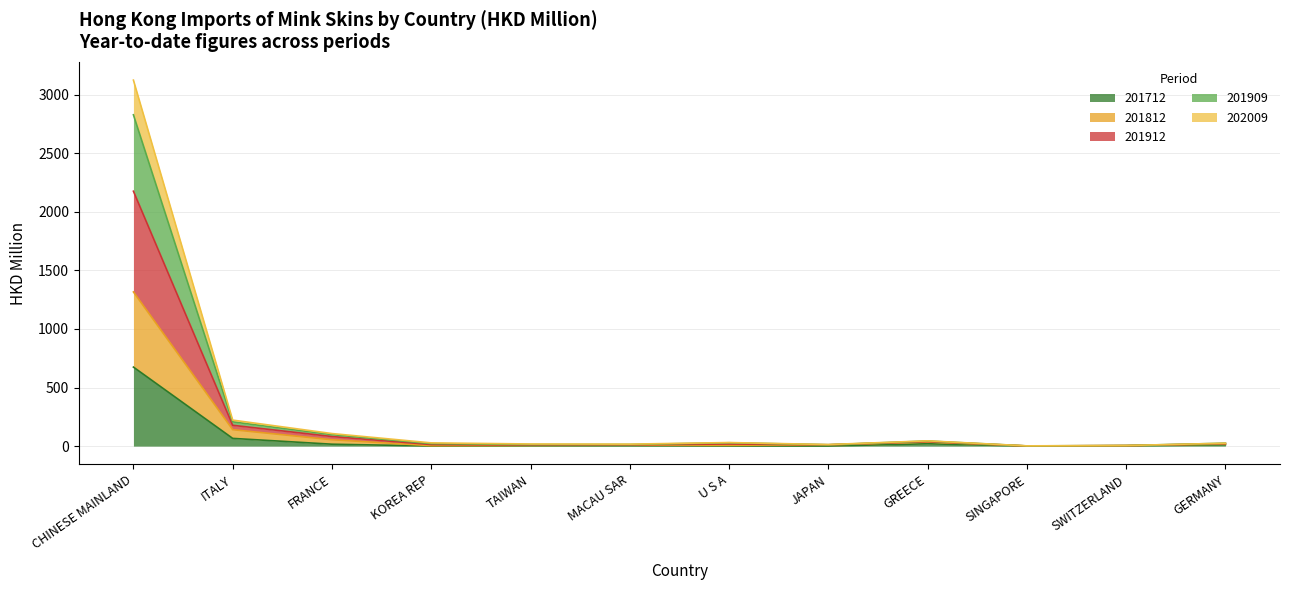

Which series has the largest total across all categories?

201912